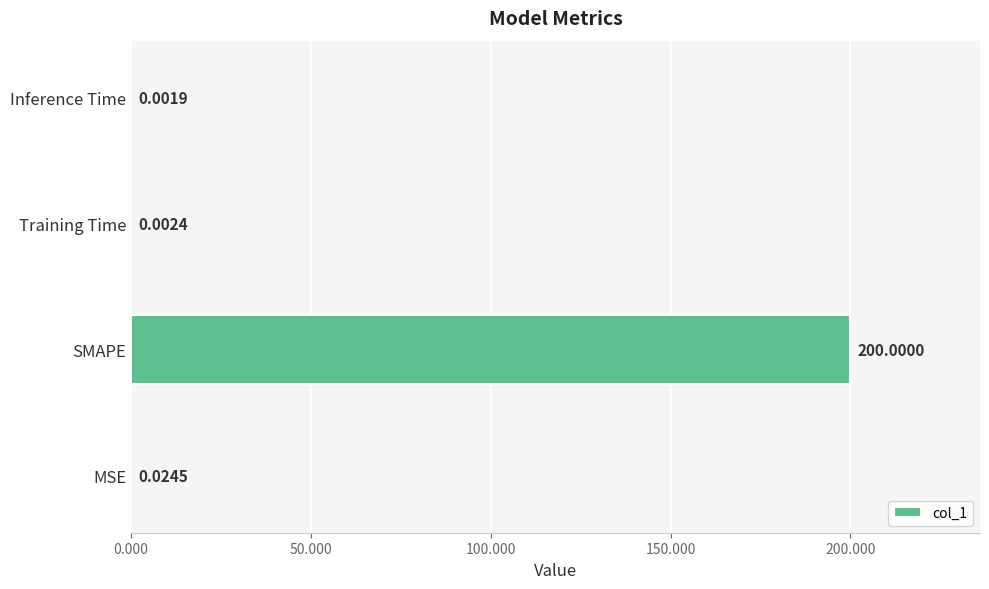

What is the sum of all values?

200.0